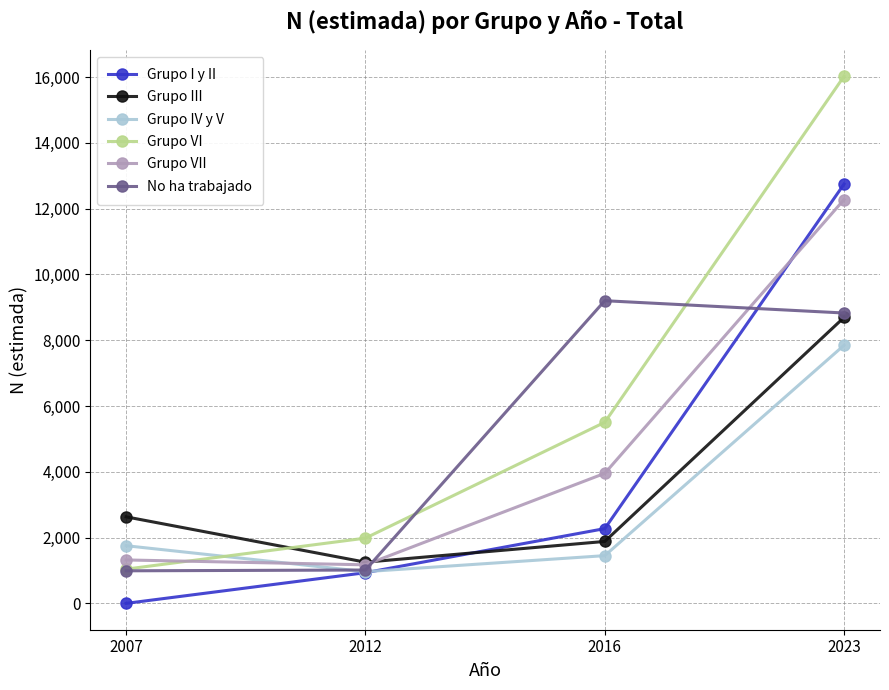

How many categories are shown in the chart?

4